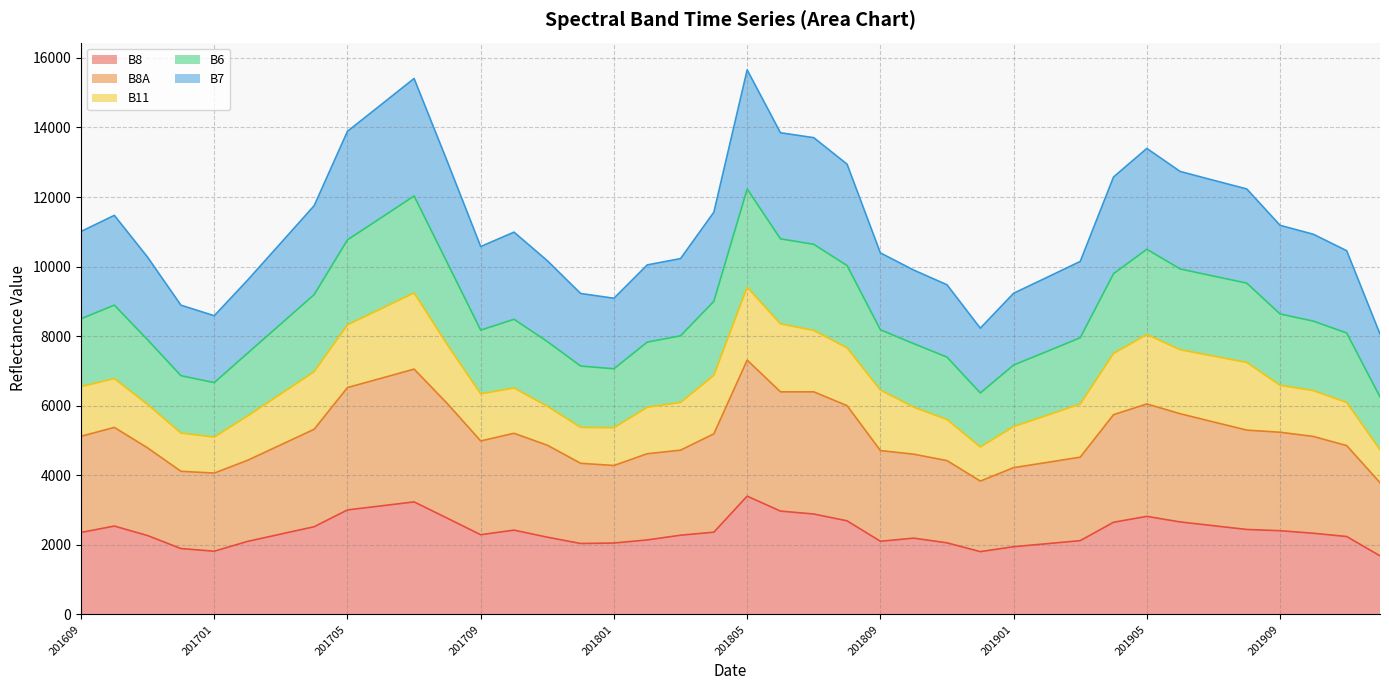

What value does the B8A series have at 201912?

3788